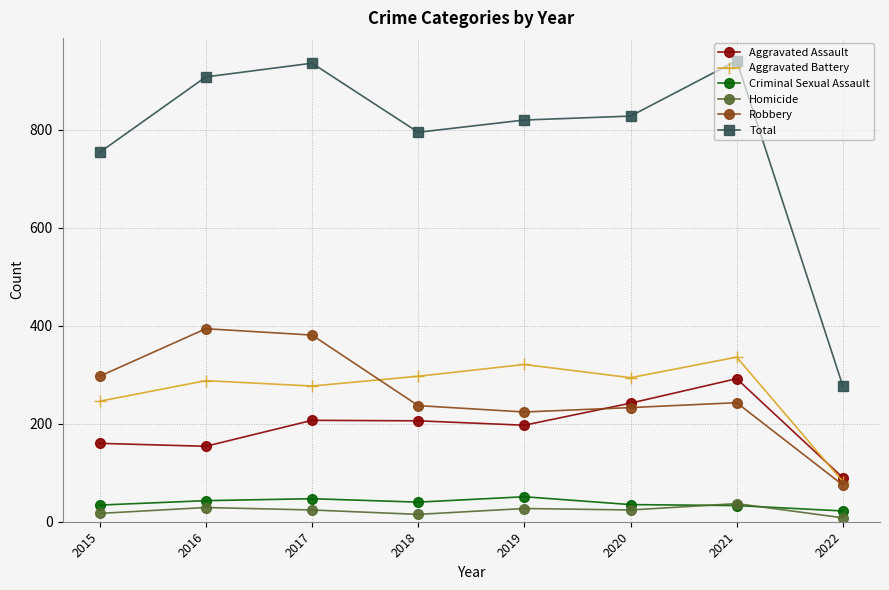

Which series changed the most between 2021 and 2022?

Total